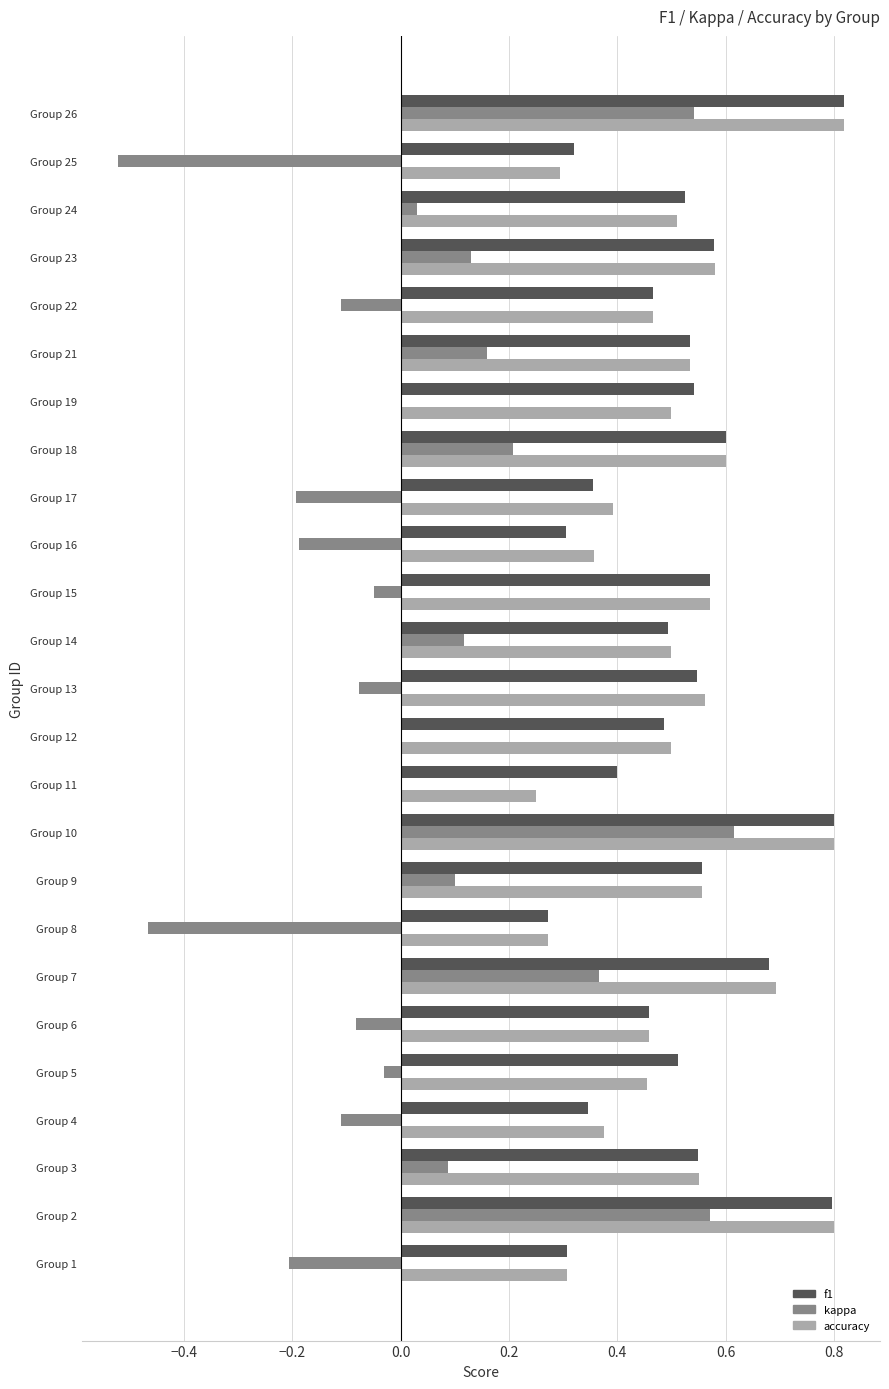

What is the sum of all kappa values?

0.9